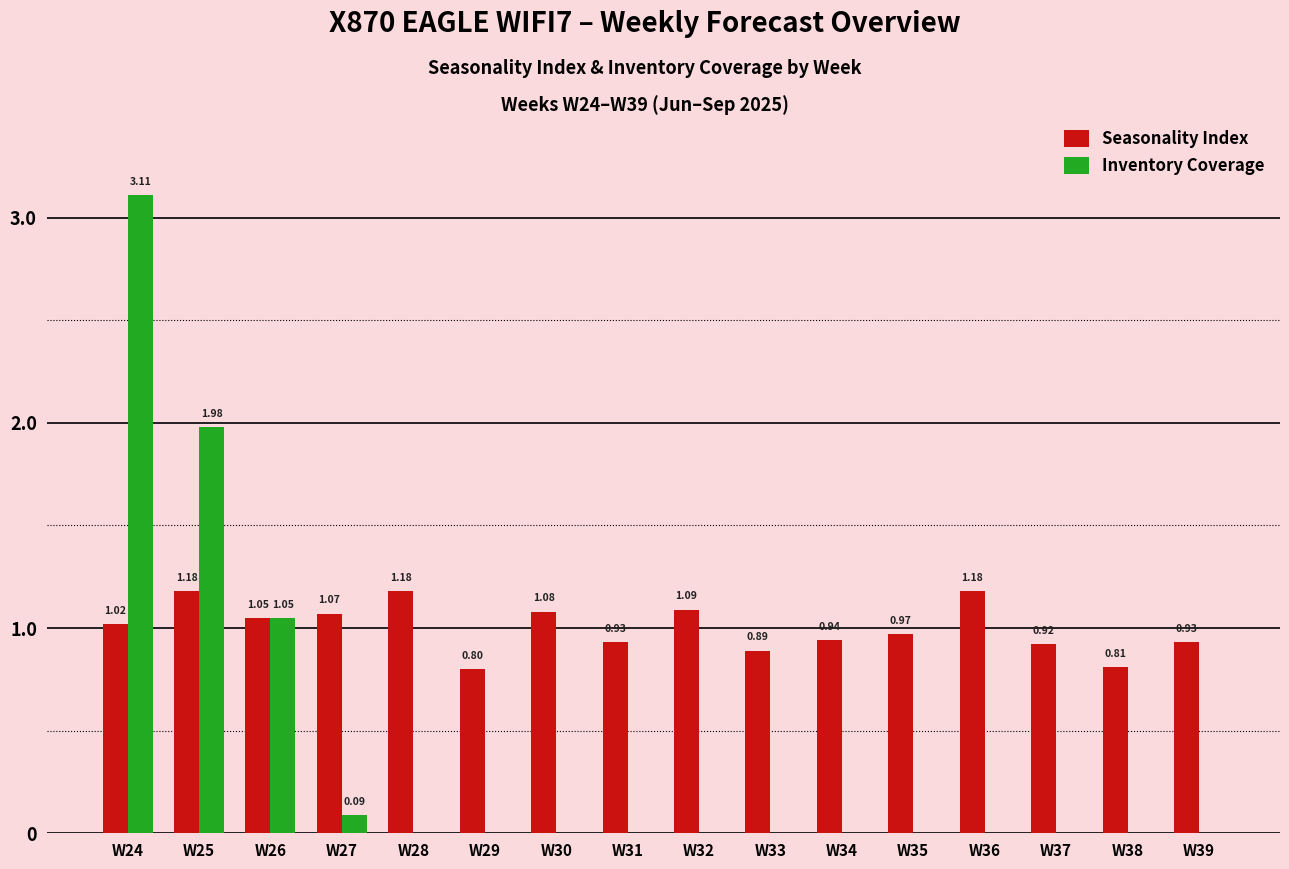

Between W36 and W39, which series saw the biggest shift?

Seasonality Index